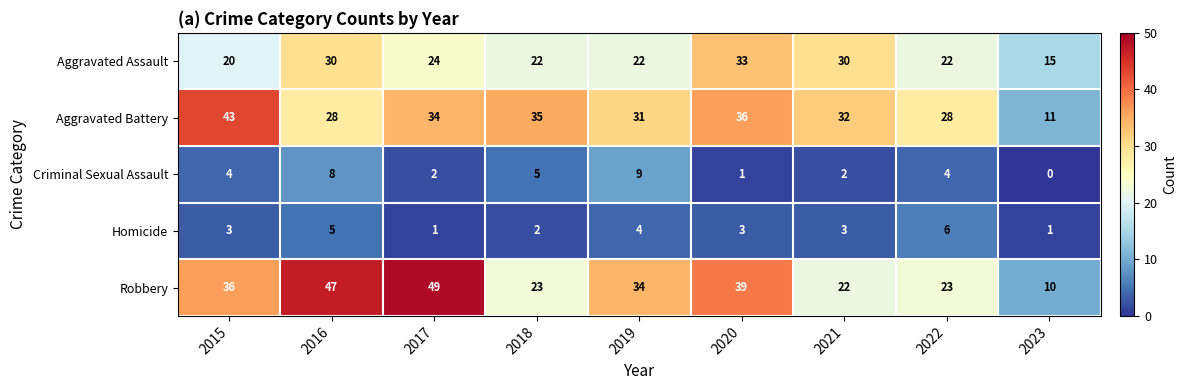

Which series has the largest total across all categories?

Robbery